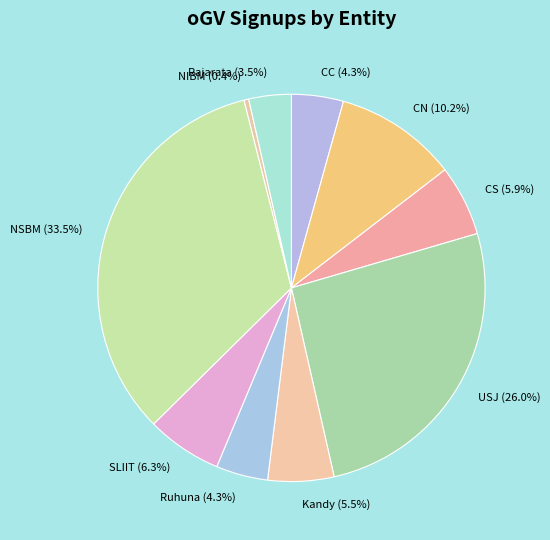

How many slices are in this pie chart?

10